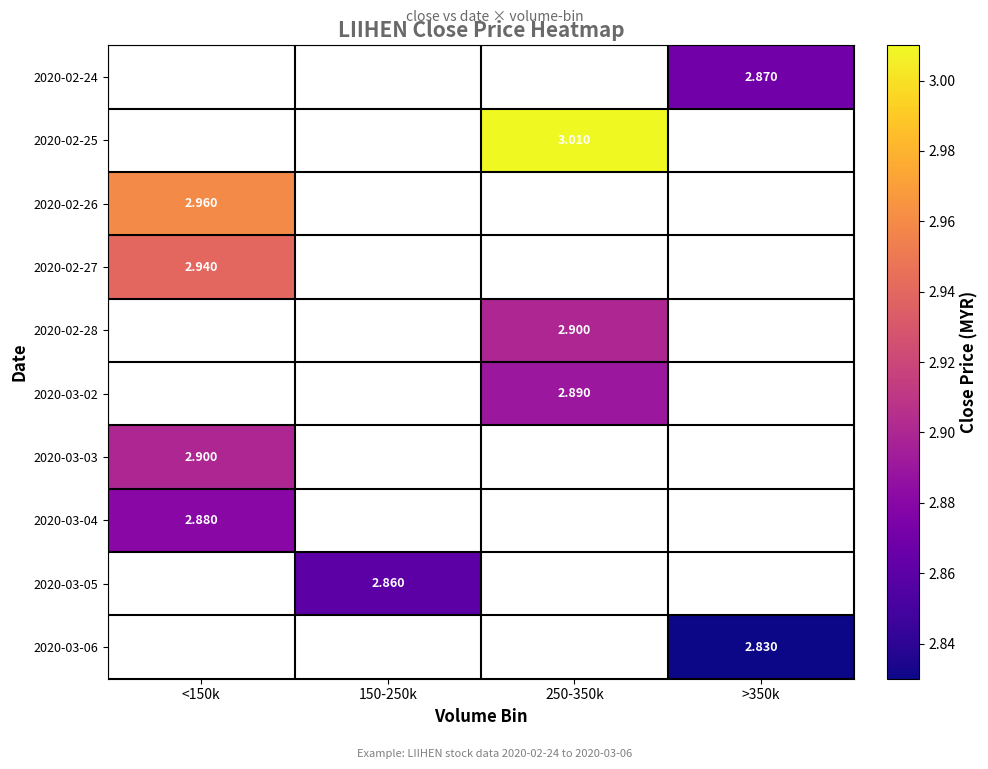

What is the minimum value shown in the chart?

2.8